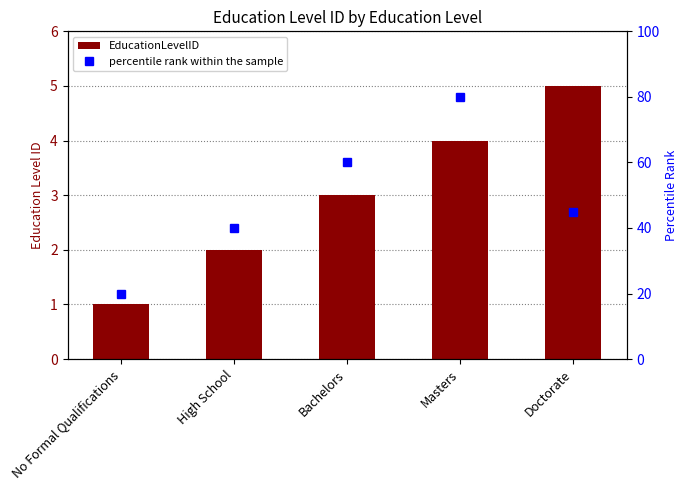

What is the average value of the percentile rank within the sample series?

49